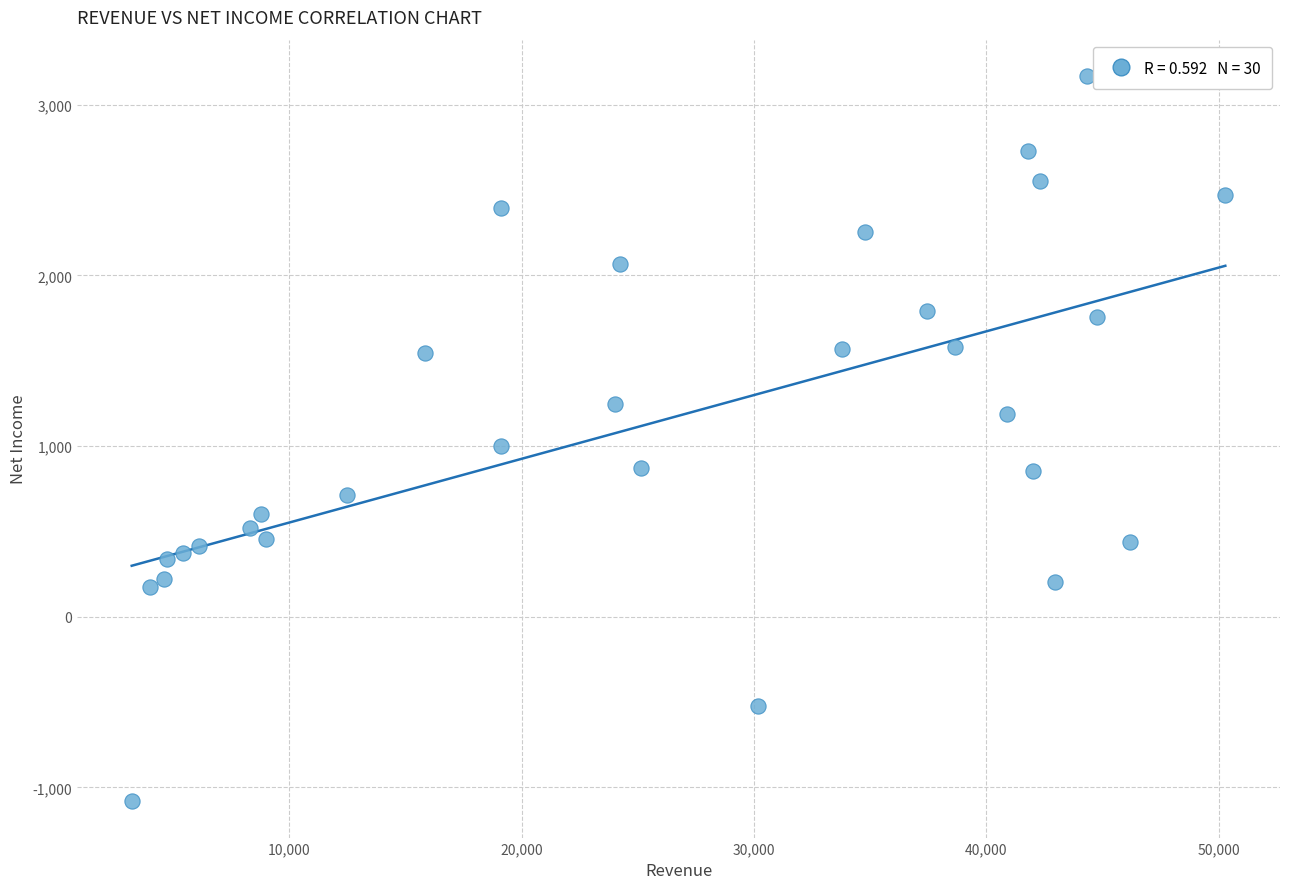

What is the range of X values (max minus min)?

47081.0